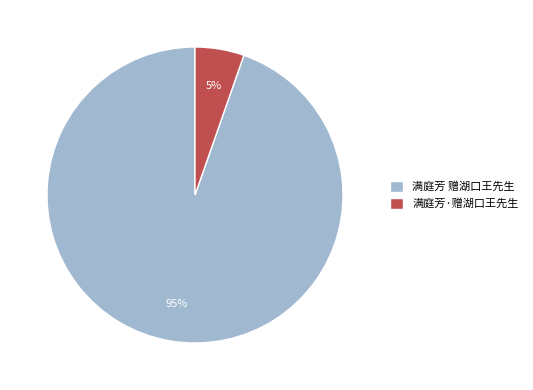

What percentage is the 满庭芳 赠湖口王先生 slice, to the nearest percent?

95%